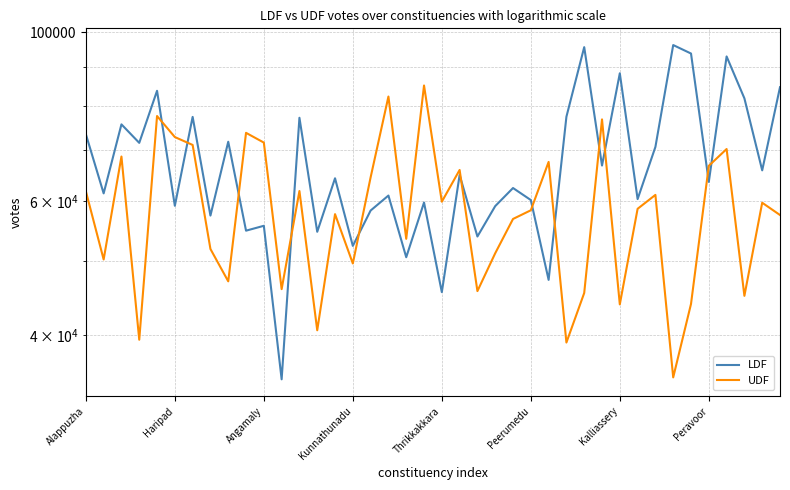

What is the maximum value shown in the chart?

96129